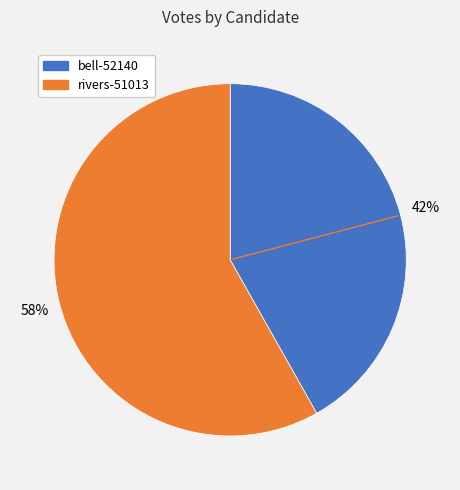

Is the sum of bell-52140 and rivers-51013 greater than half?

Yes